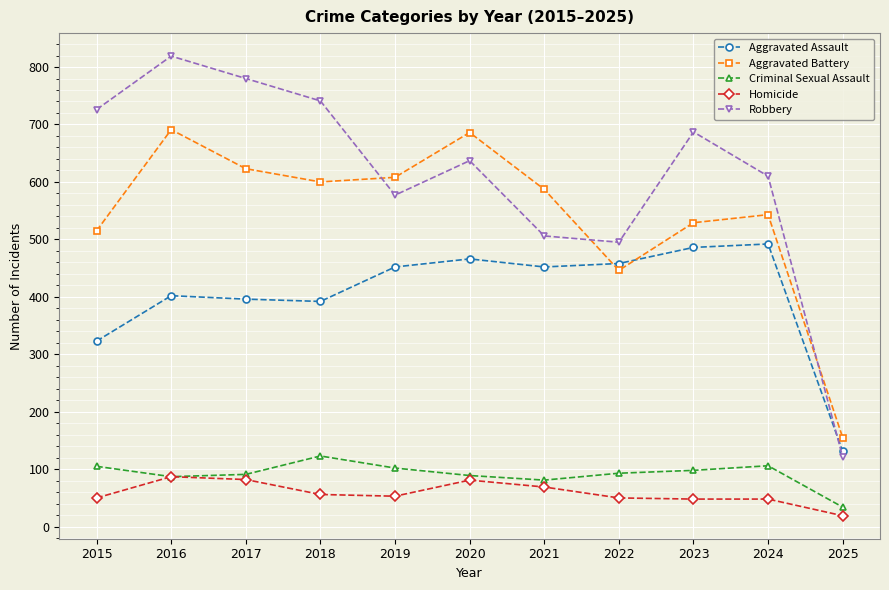

Is this an area chart (filled region under the line)?

No